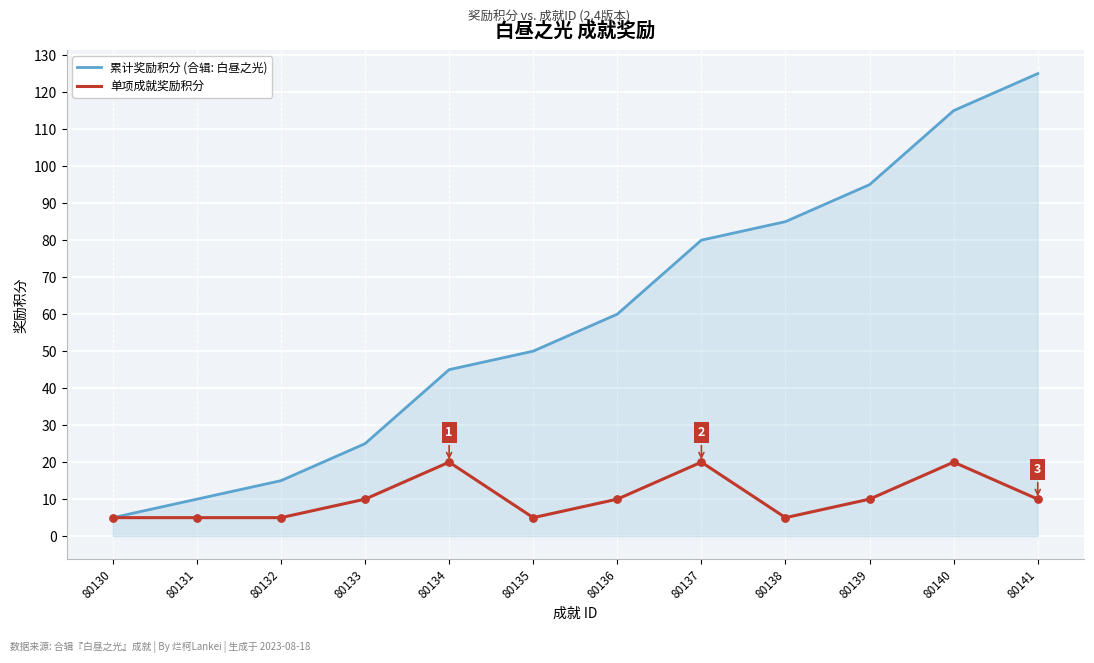

At how many categories does at least one series exceed 61?

5